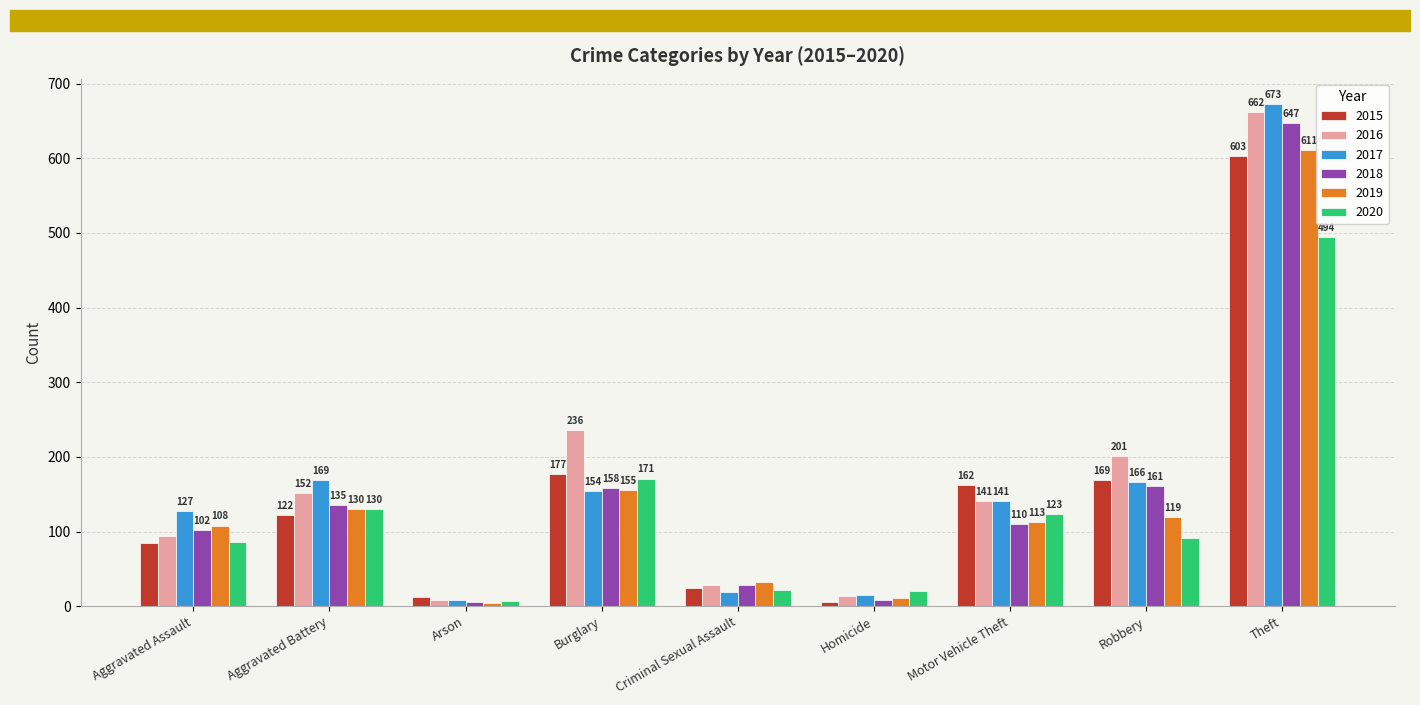

Does the chart contain stacked bars?

No